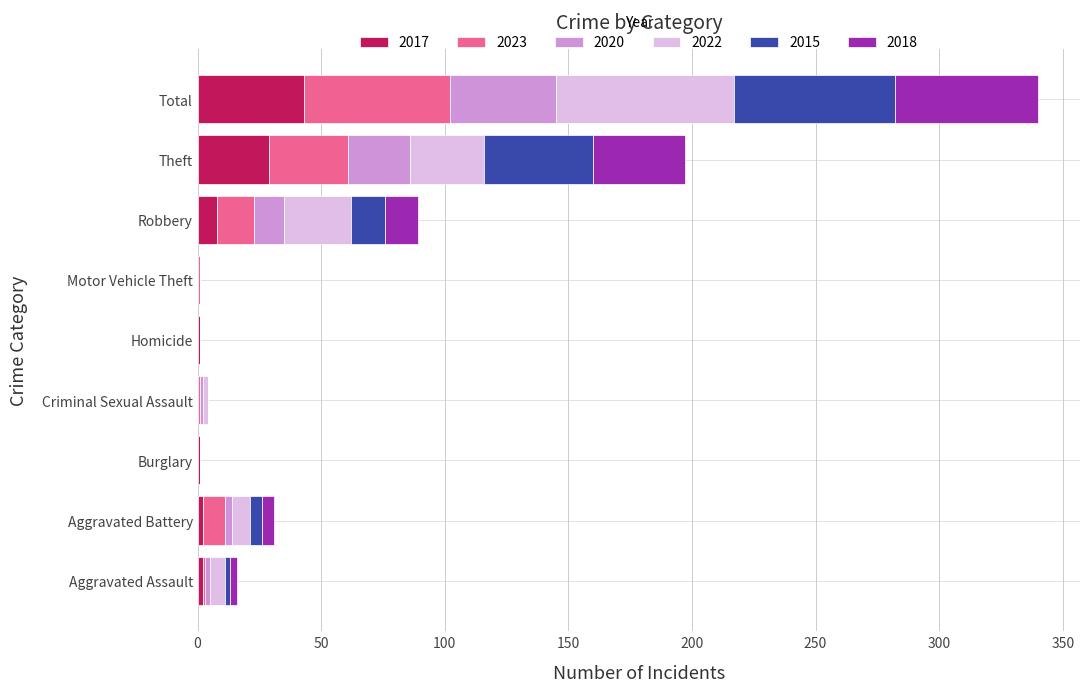

How many categories are shown in the chart?

9